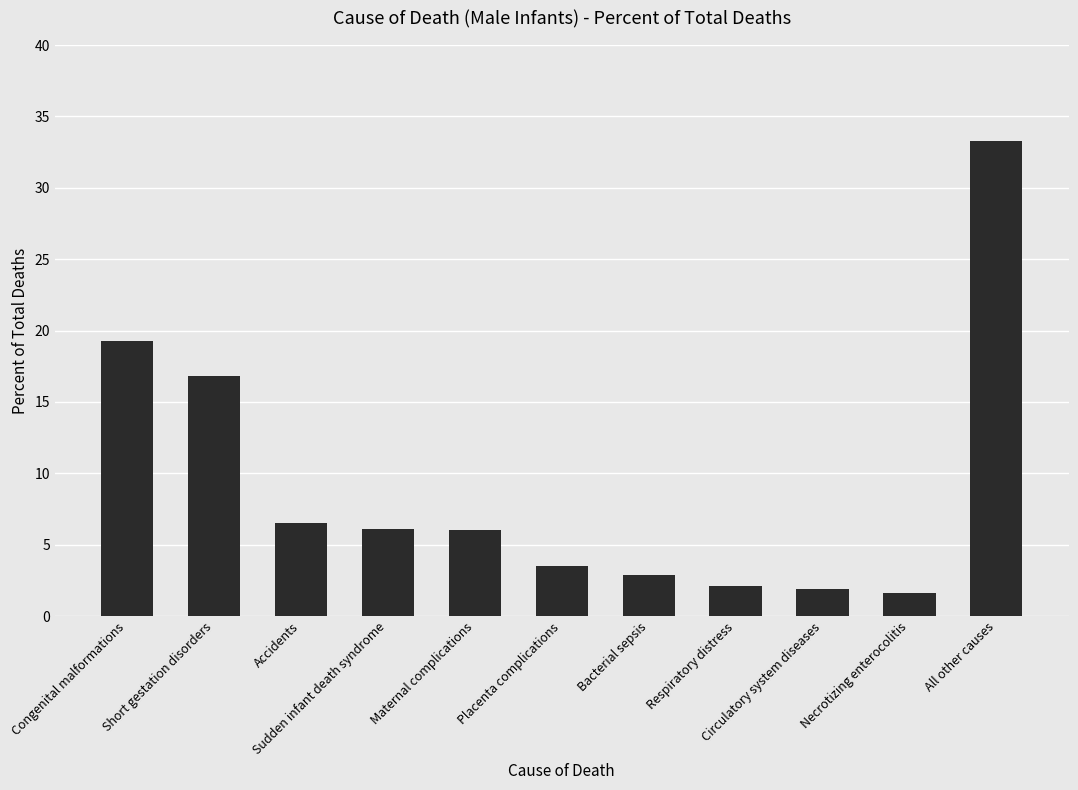

What is the maximum value shown in the chart?

33.3